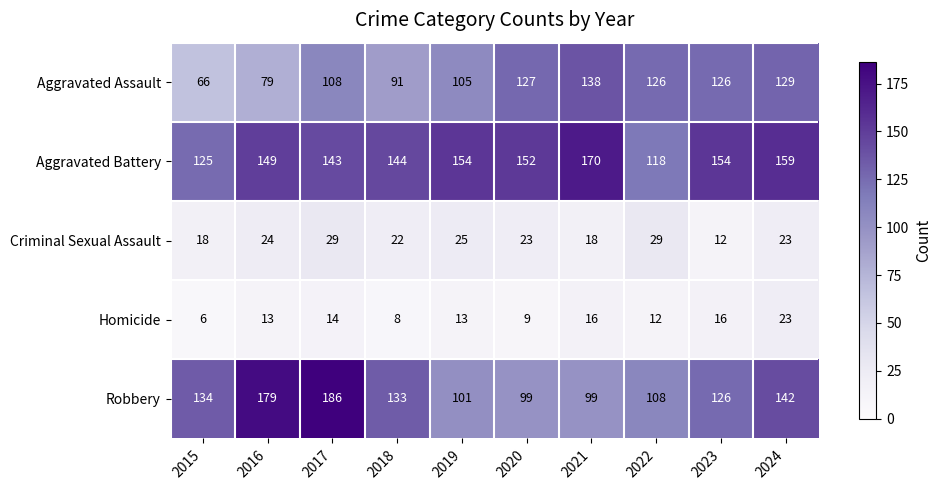

At which category is the sum across all series the highest?

2017